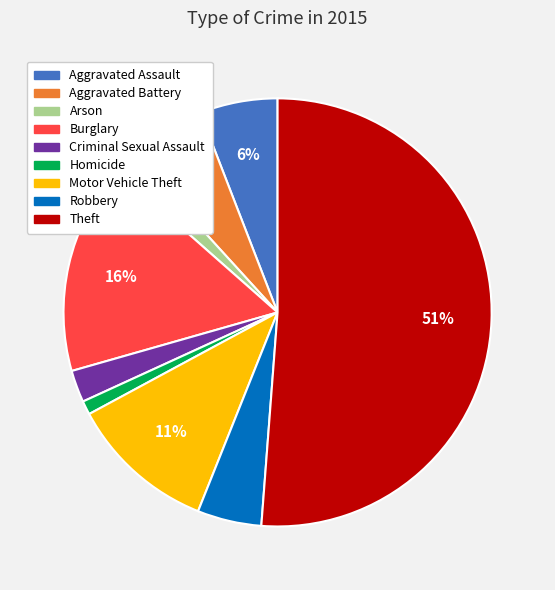

Count the number of slices in the pie.

9